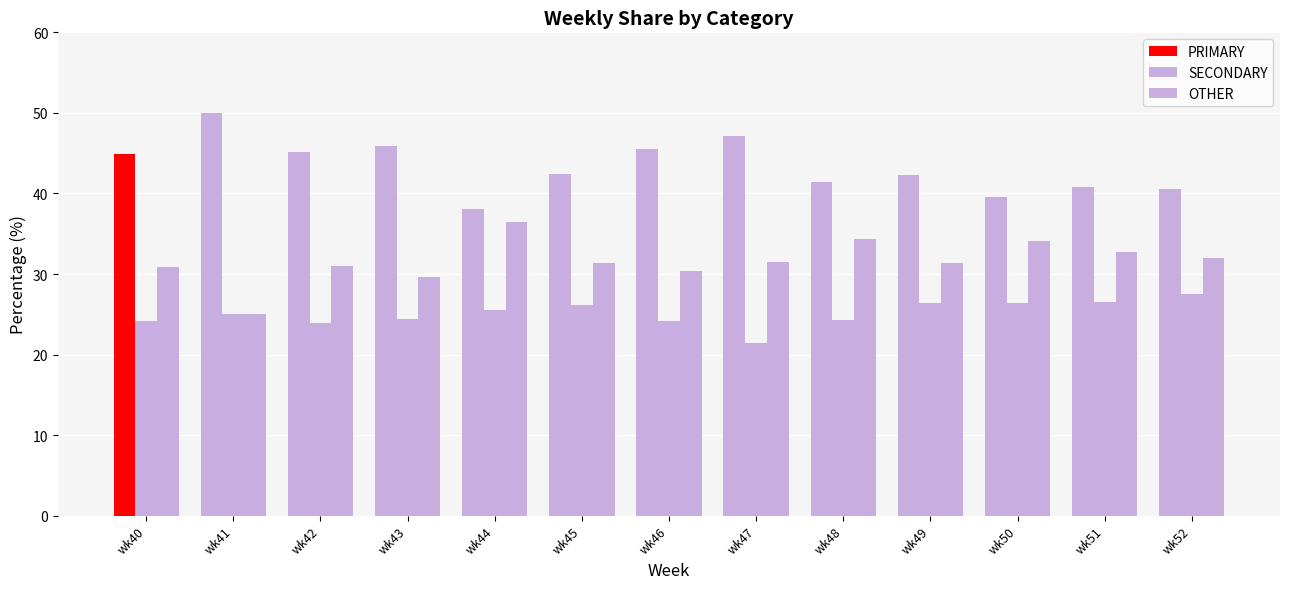

What is the minimum value shown in the chart?

21.4